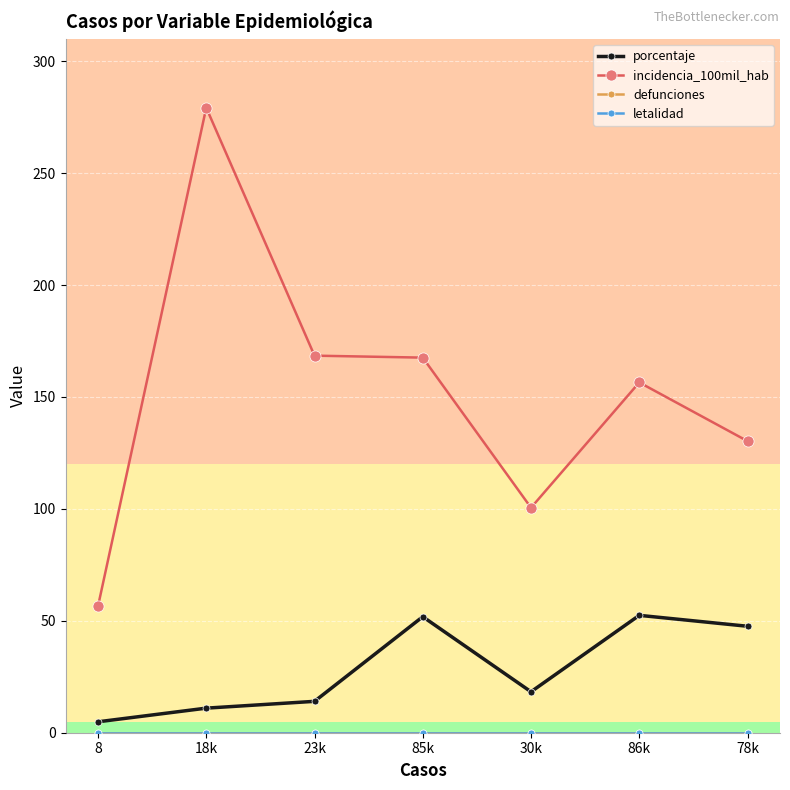

At which label does defunciones reach its peak?

8